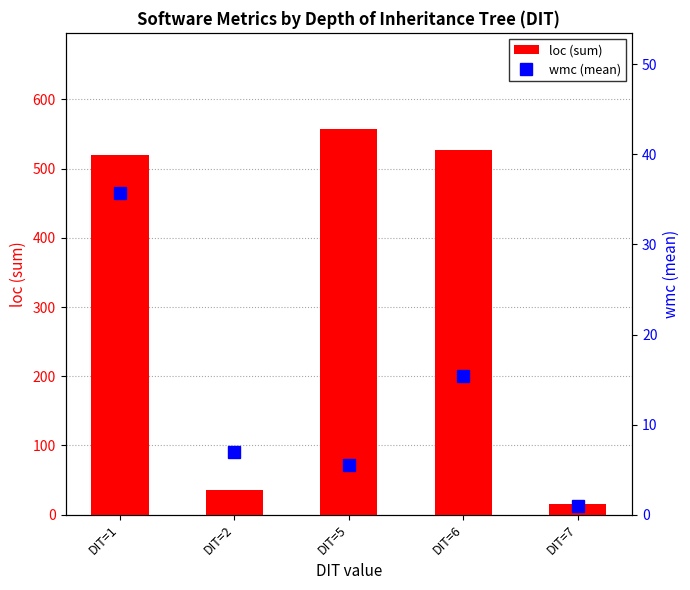

What is the difference between the highest and lowest values at DIT=6?

511.6